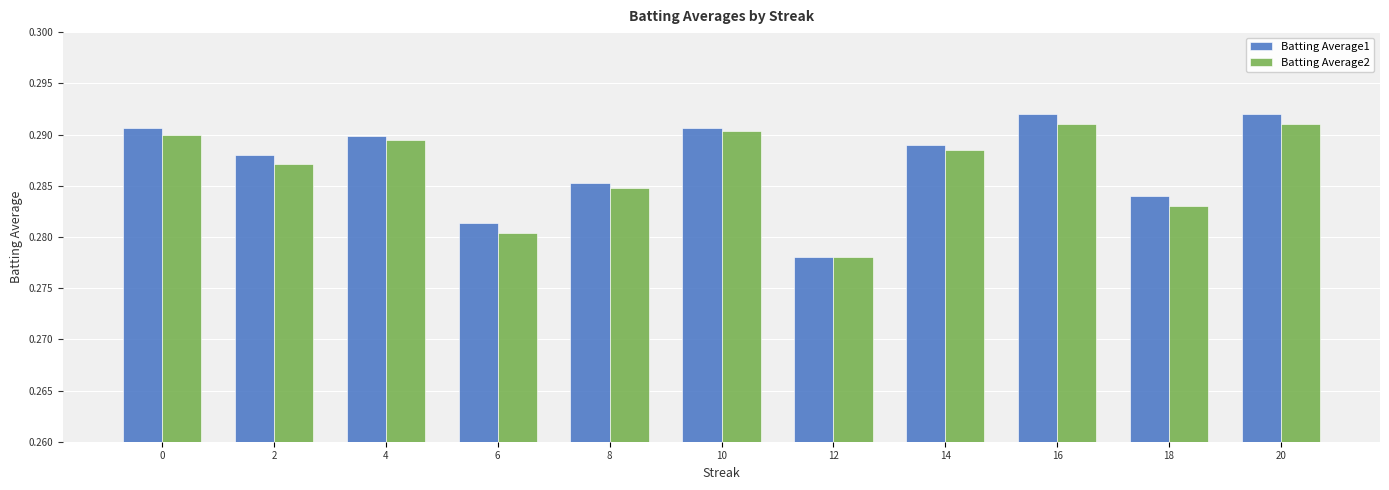

Which category has the lowest value in the Batting Average1 series?

12